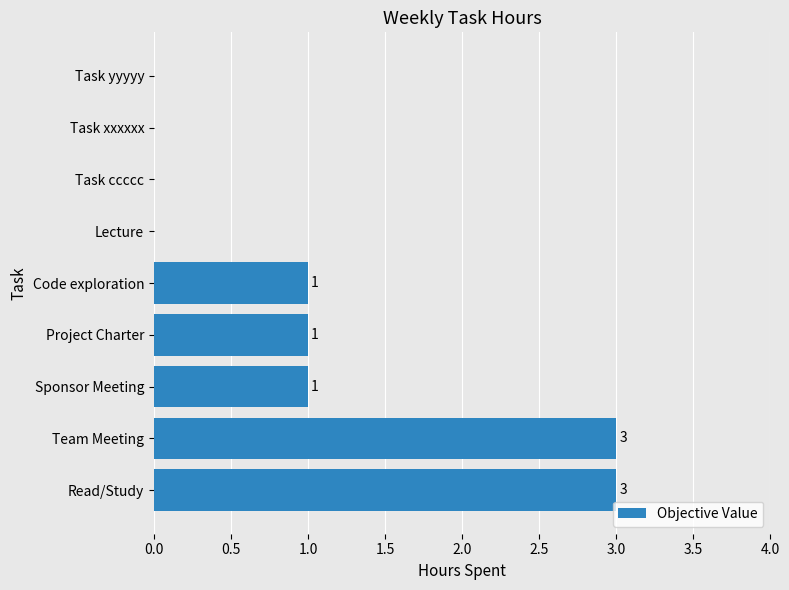

Between Lecture and Team Meeting, which is larger?

Team Meeting